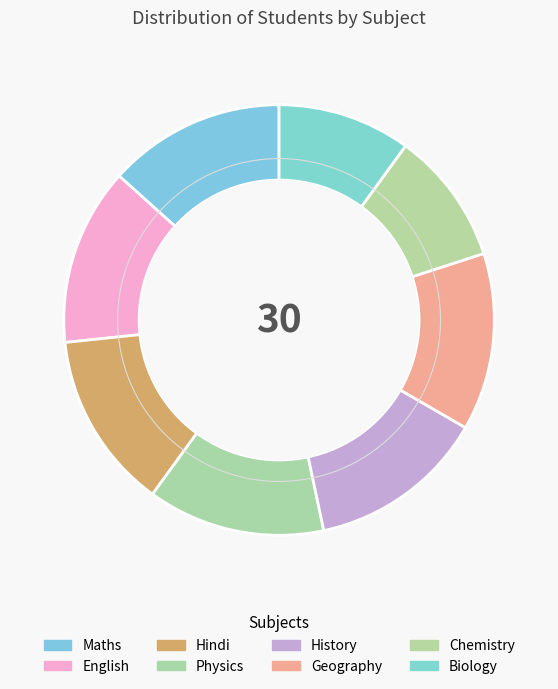

Count the number of slices in the pie.

8